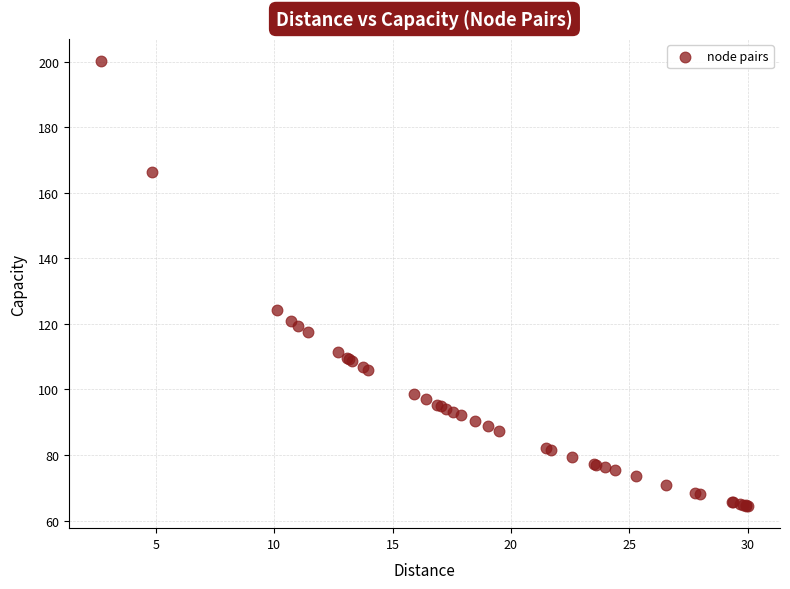

What Y value in the scatter plot is closest to 132?

124.4